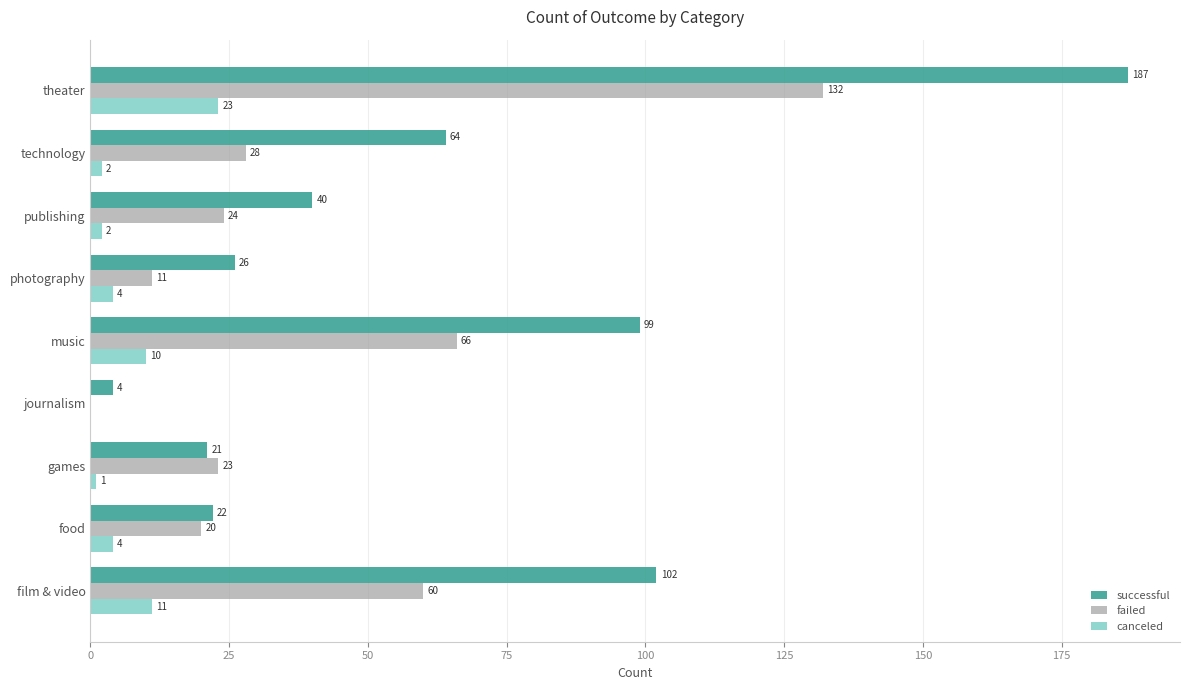

What is the sum of all canceled values?

57